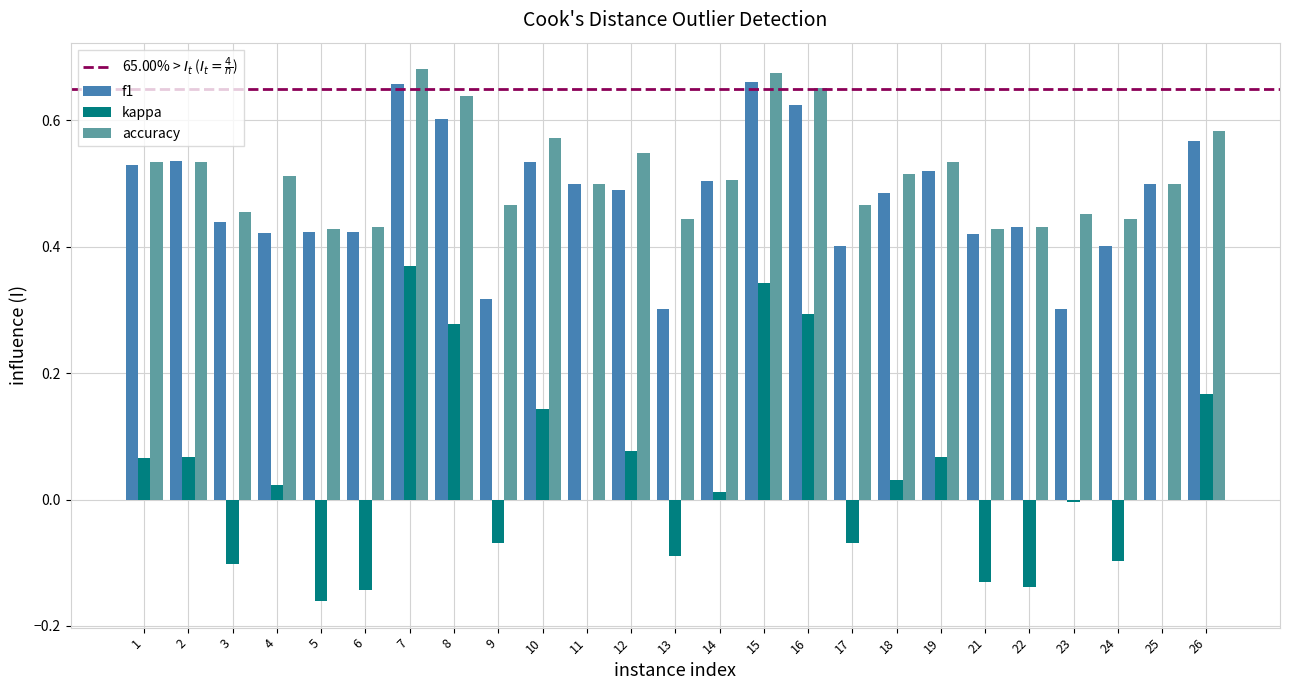

What is the sum of the accuracy values at 3 and 1?

1.0